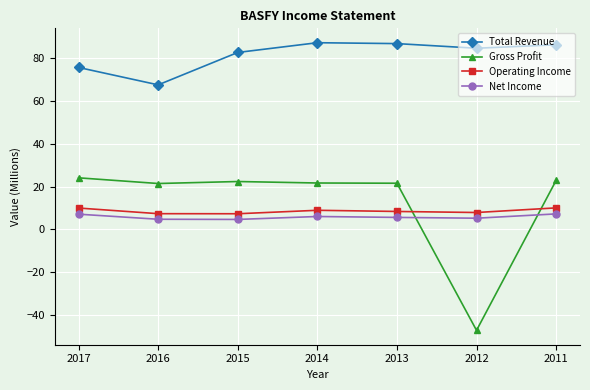

At how many categories does at least one series exceed 71?

6